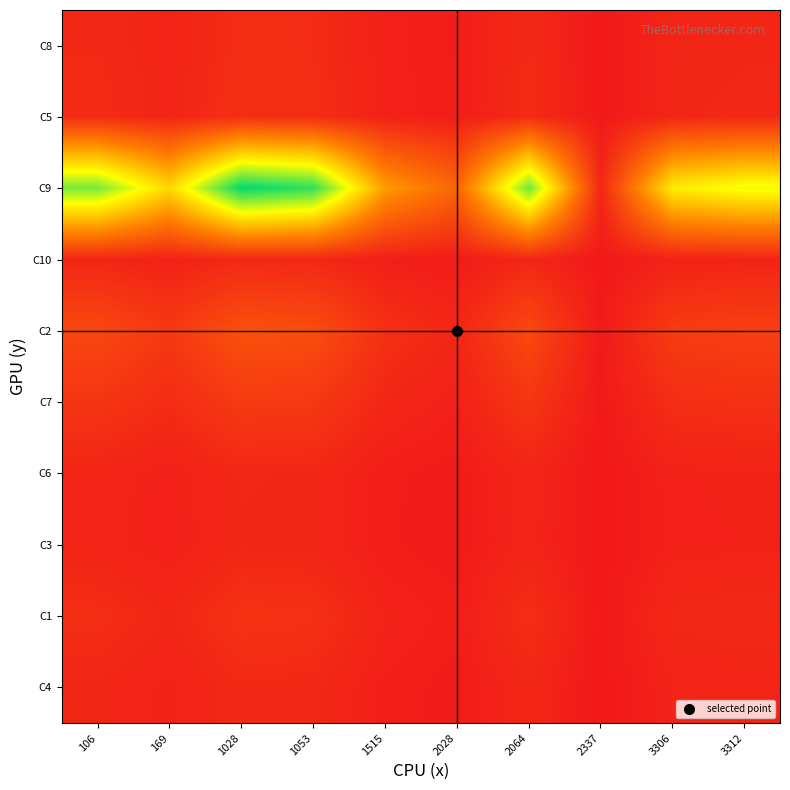

What is the spread (max minus min) of values at 1053?

19.7